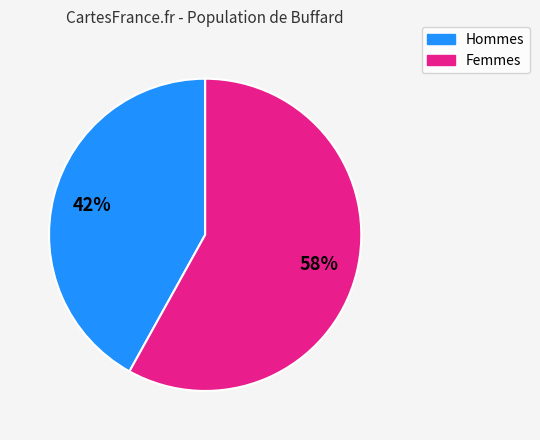

To the nearest percent, what is the average slice percentage?

50%